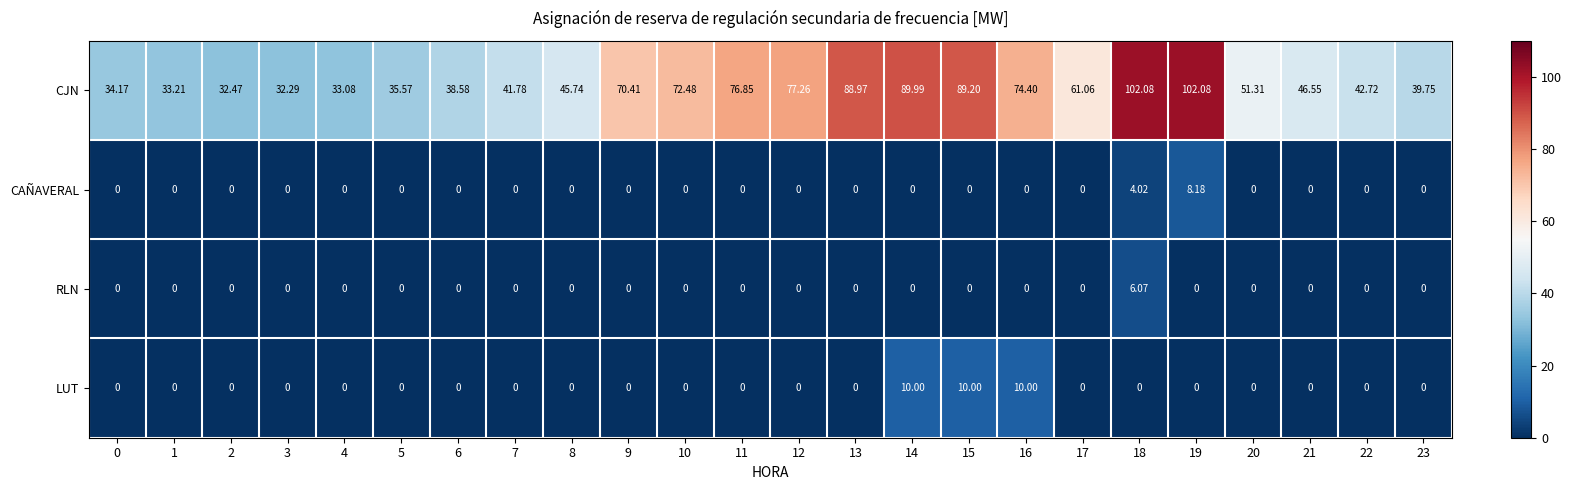

Rank the series by their maximum value, from lowest to highest.

RLN, CAÑAVERAL, LUT, CJN